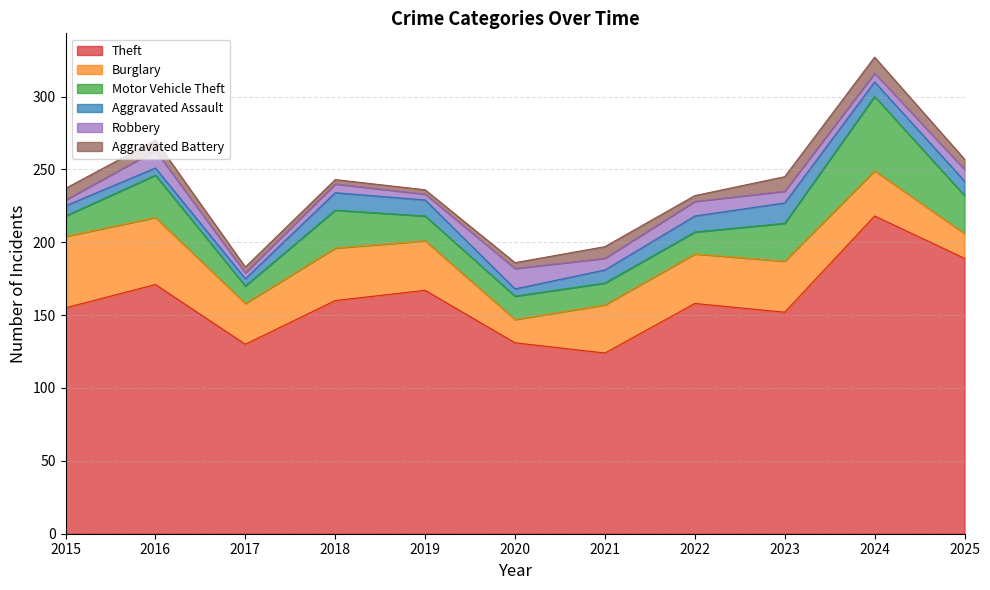

Which series has the largest total across all categories?

Theft